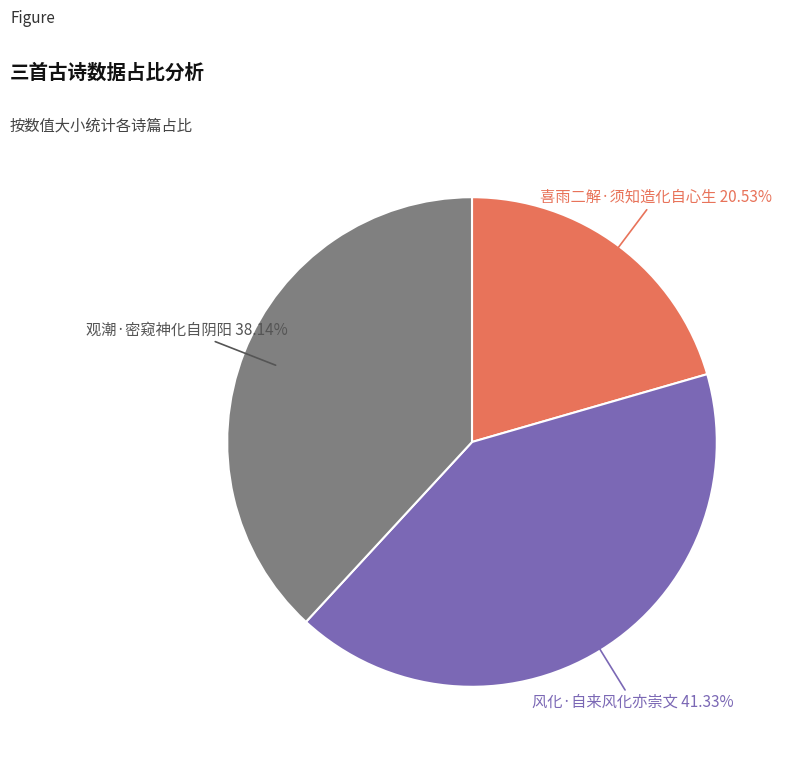

To the nearest percent, what percentage of the pie is 喜雨二解·须知造化自心生?

21%